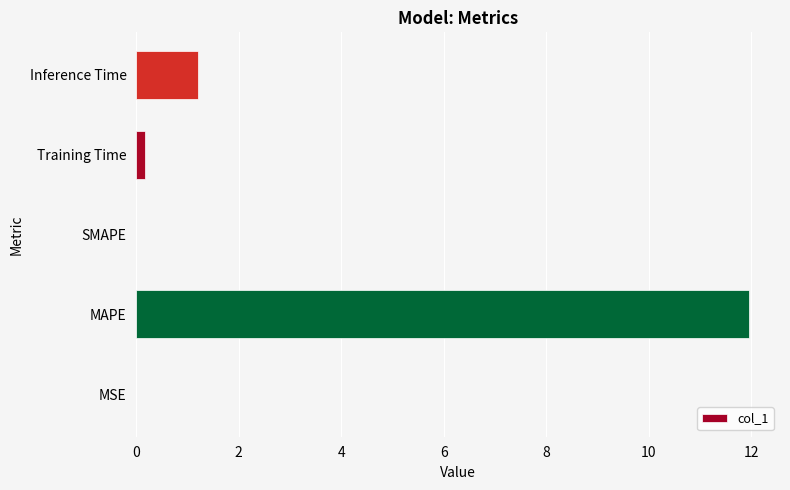

Where is the data nearest to the value 5?

Inference Time